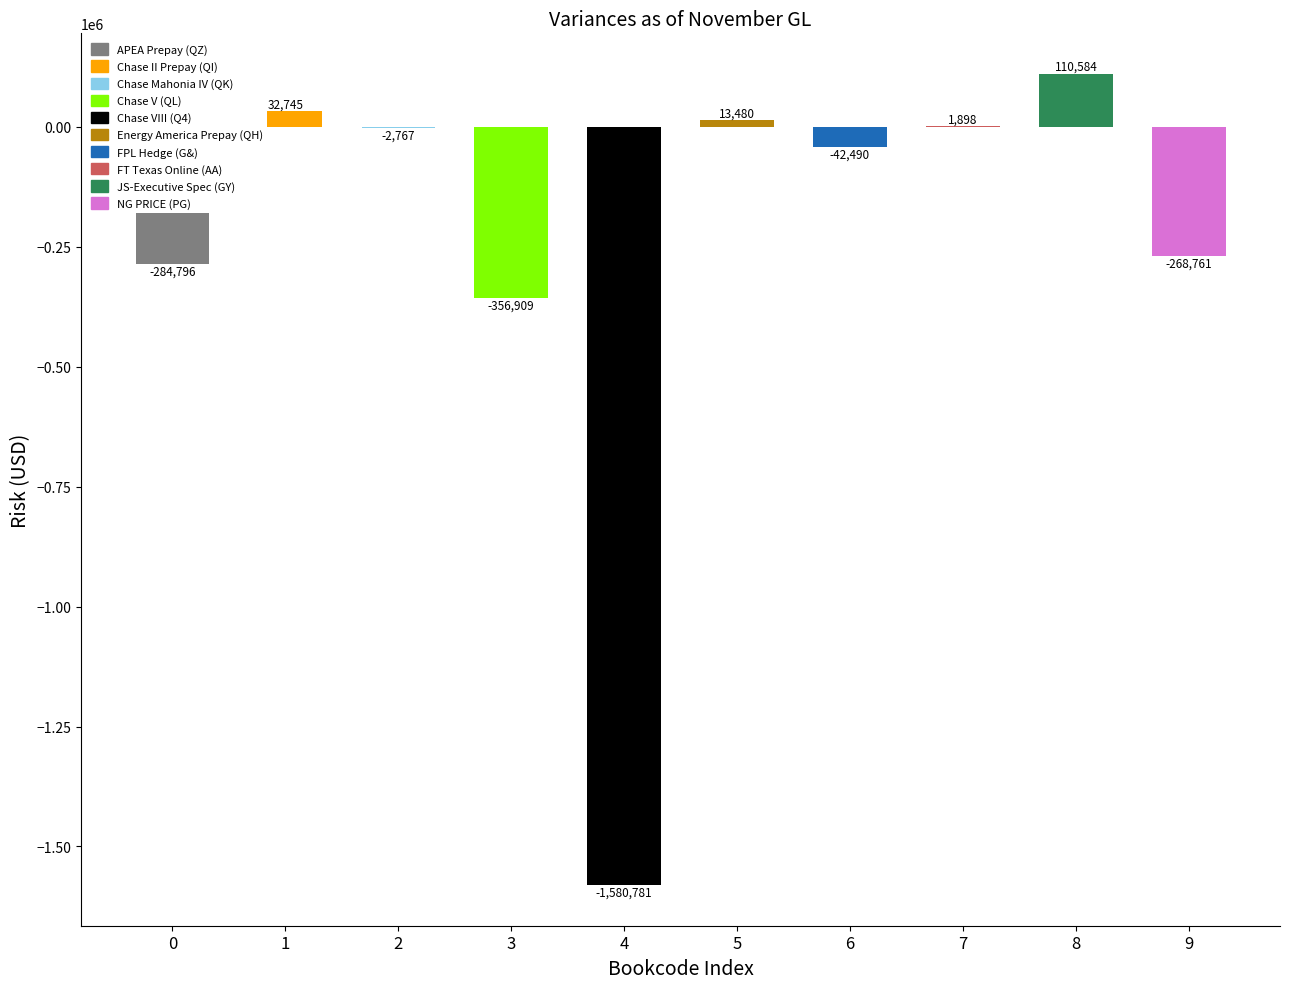

How many distinct data groups are displayed?

1